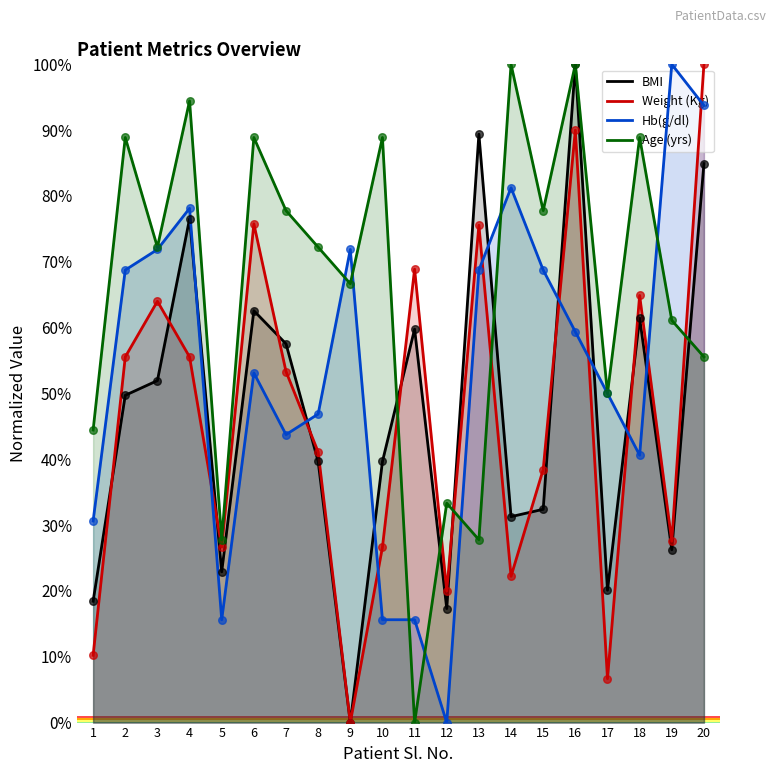

Which series contains the lowest Y value?

BMI